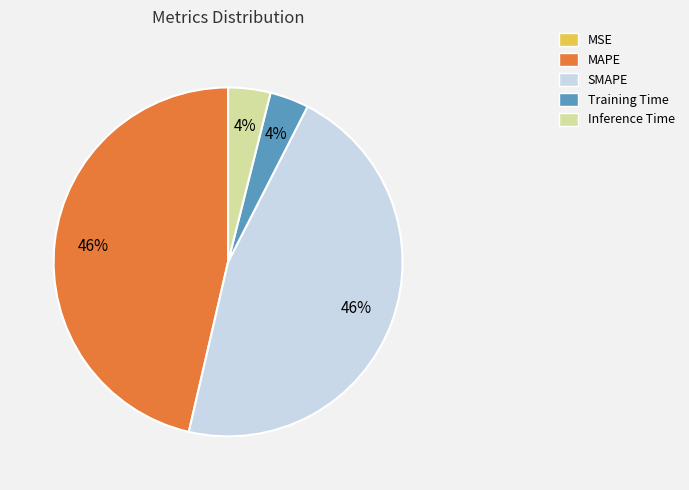

Do MAPE and SMAPE together represent more than half of the pie?

Yes